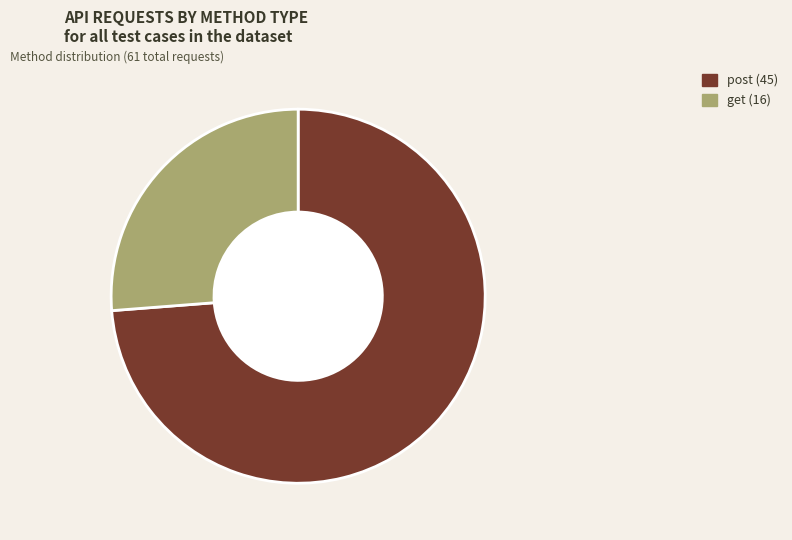

Combined, do get and post account for over 50%?

Yes